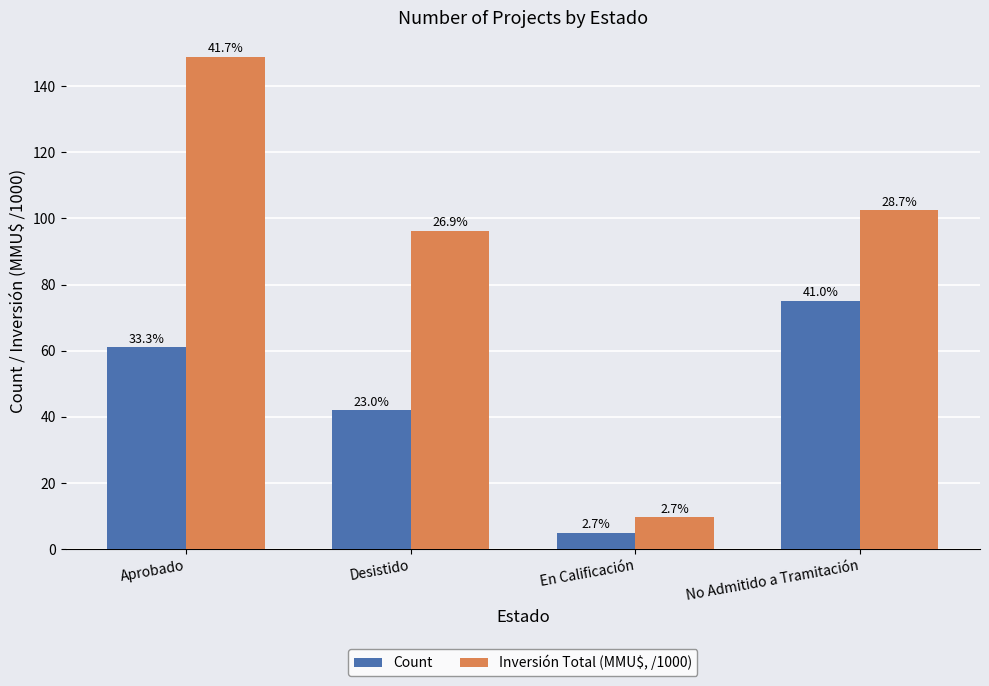

What are all the series names shown in the legend?

Count, Inversión Total (MMU$, /1000)